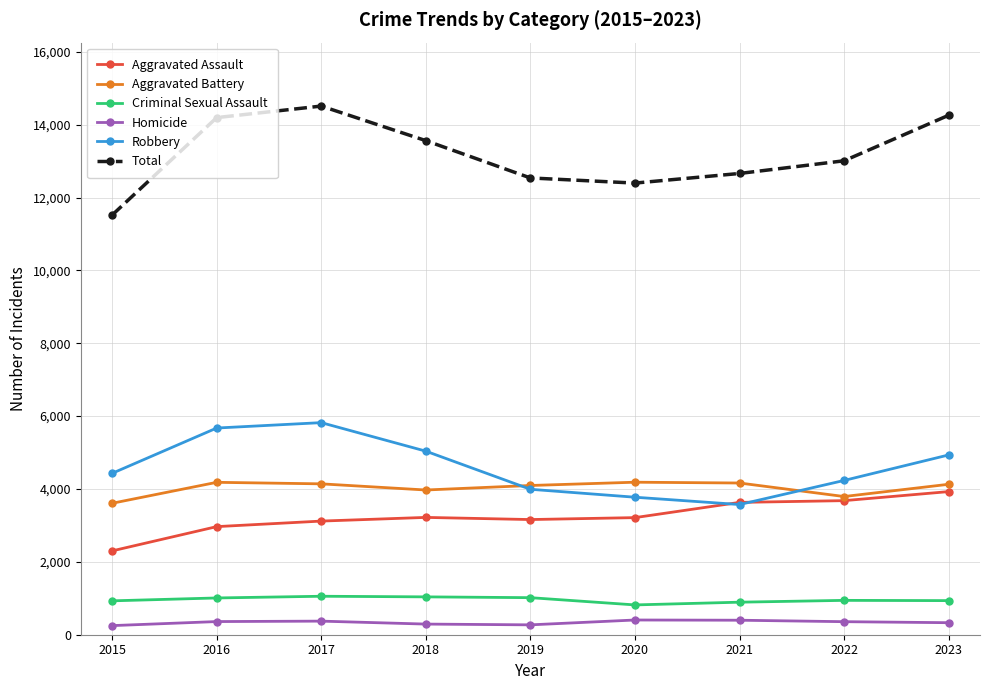

How many categories are shown in the chart?

9